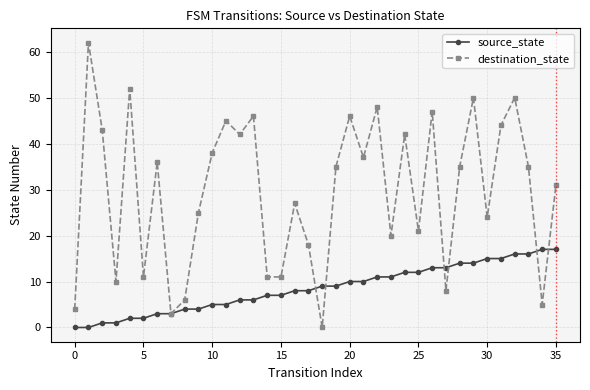

Which series has the largest total across all categories?

destination_state